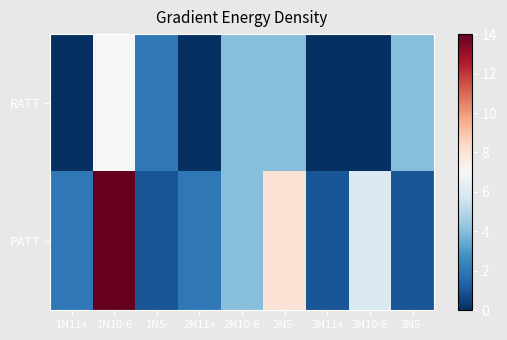

What is the greatest value displayed?

14